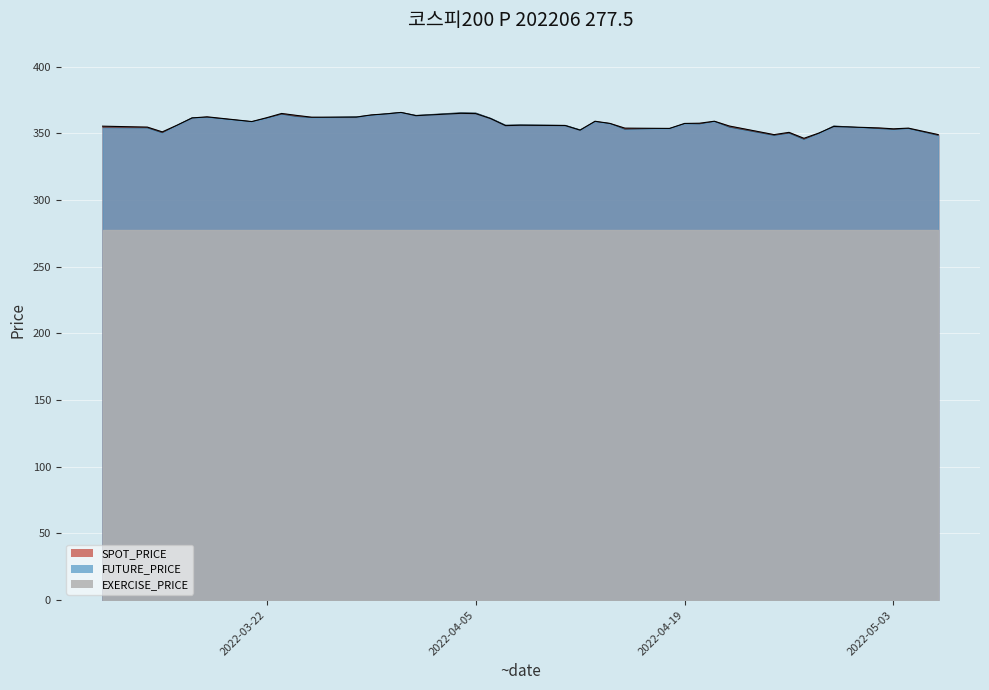

Between 2022-04-13 and 2022-04-27, which series saw the biggest shift?

FUTURE_PRICE